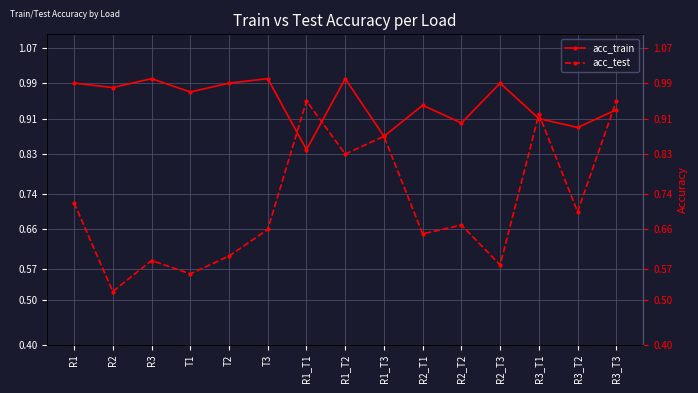

How many categories are shown in the chart?

15